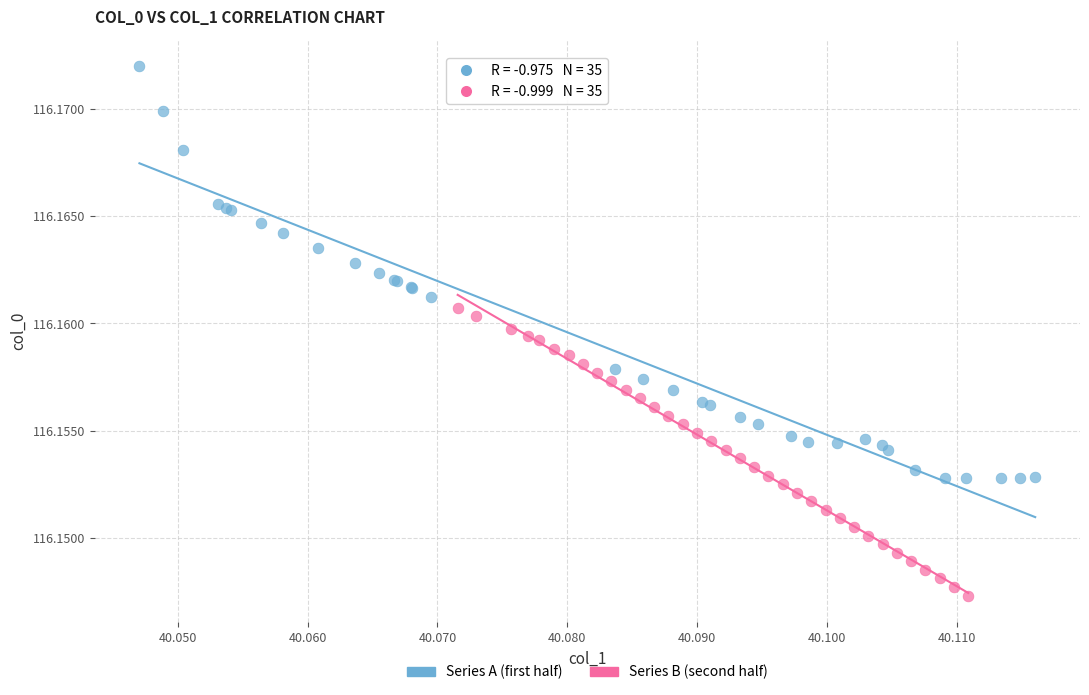

Which series has the largest Y range (max minus min)?

Series A (first half)